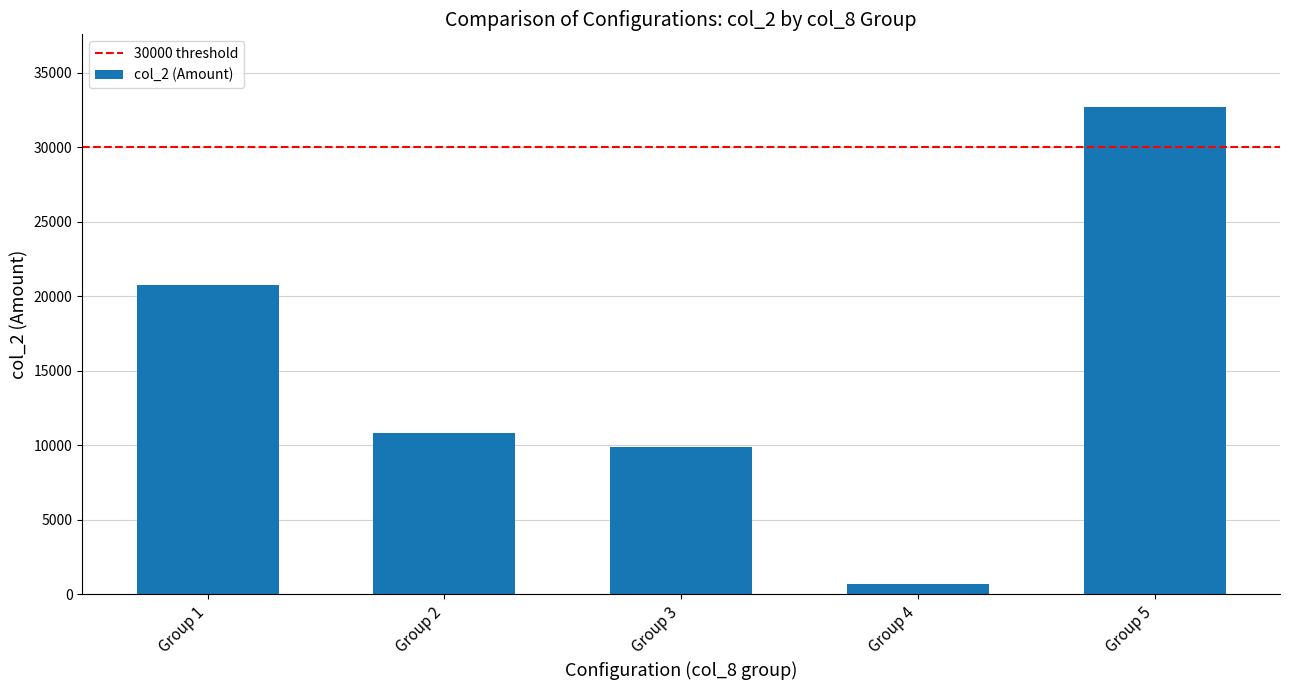

List the labels in order of value, largest first.

Group 5, Group 1, Group 2, Group 3, Group 4